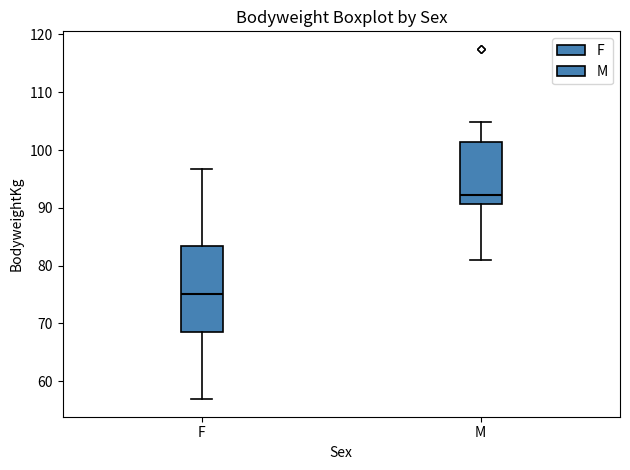

Where does the median line of the box for M sit on the y-axis? The values are not printed on the chart, so give them approximately, as read against the axis.

92